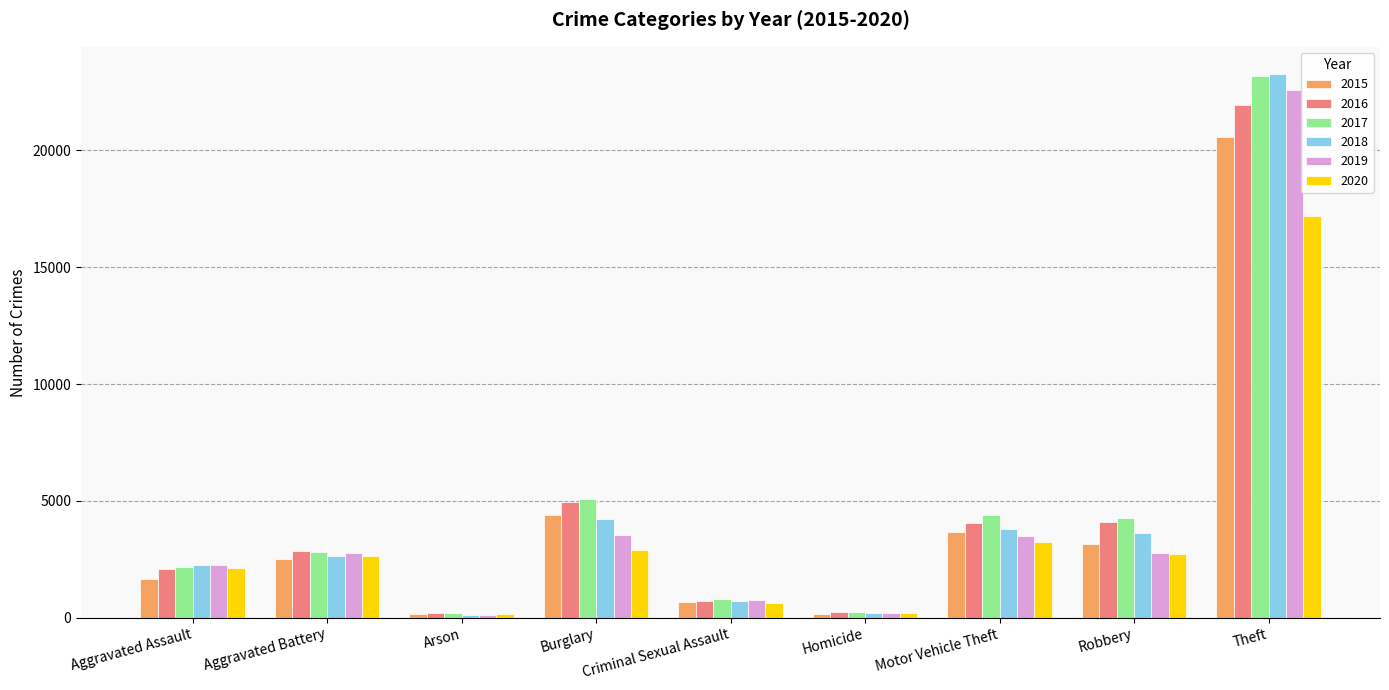

What is the label of the 7th bar from the right?

Arson